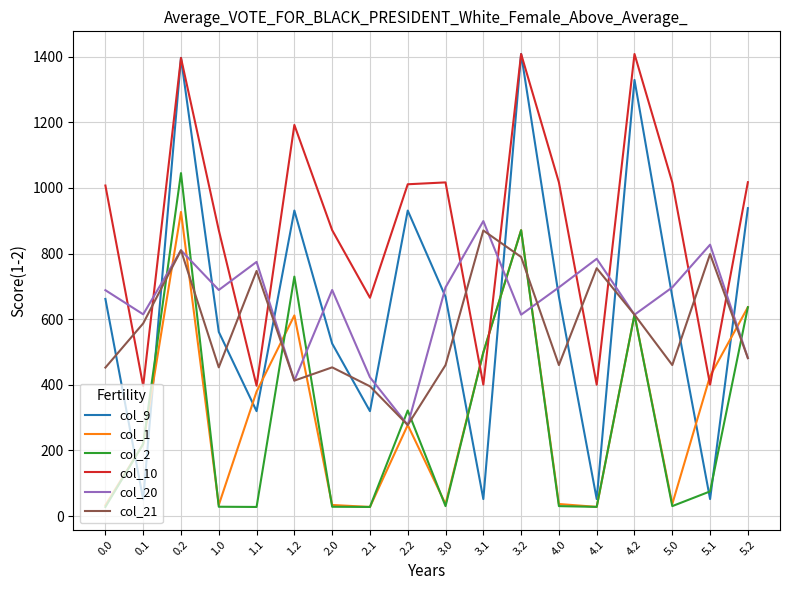

True or false: col_20 has a value of 1434.2 at 5.1.

False